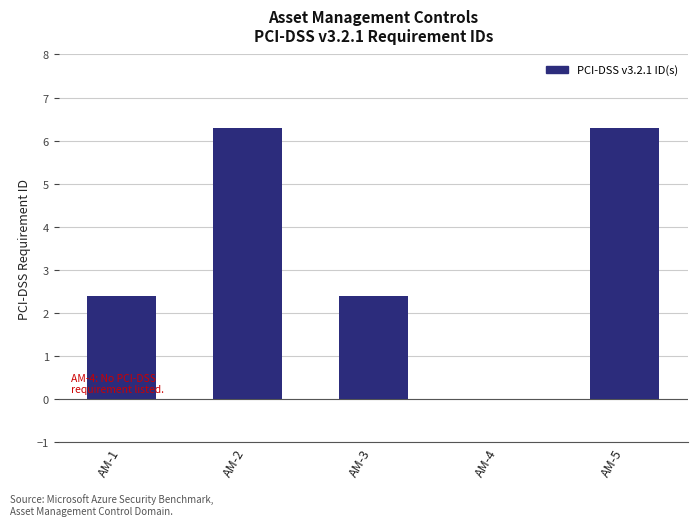

Which has a higher value, AM-5 or AM-4?

AM-5